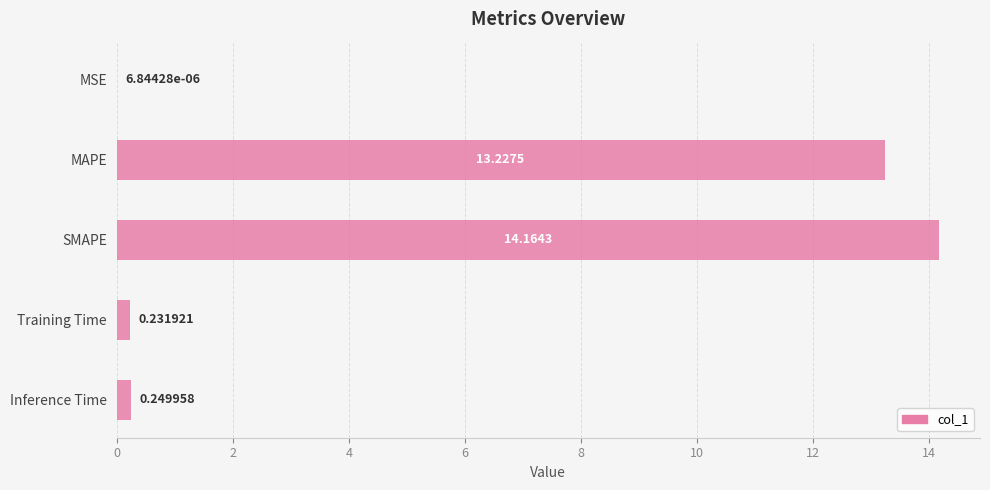

Which label corresponds to the largest value in the chart?

SMAPE